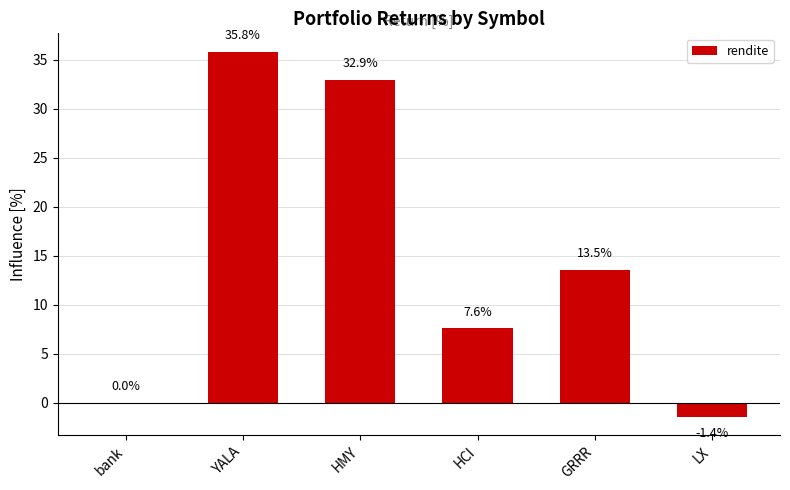

Which has a higher value, YALA or bank?

YALA